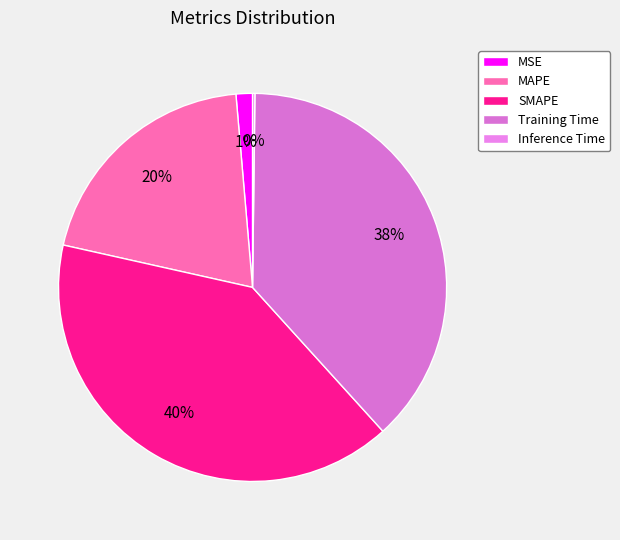

Which slice is the smallest?

Inference Time